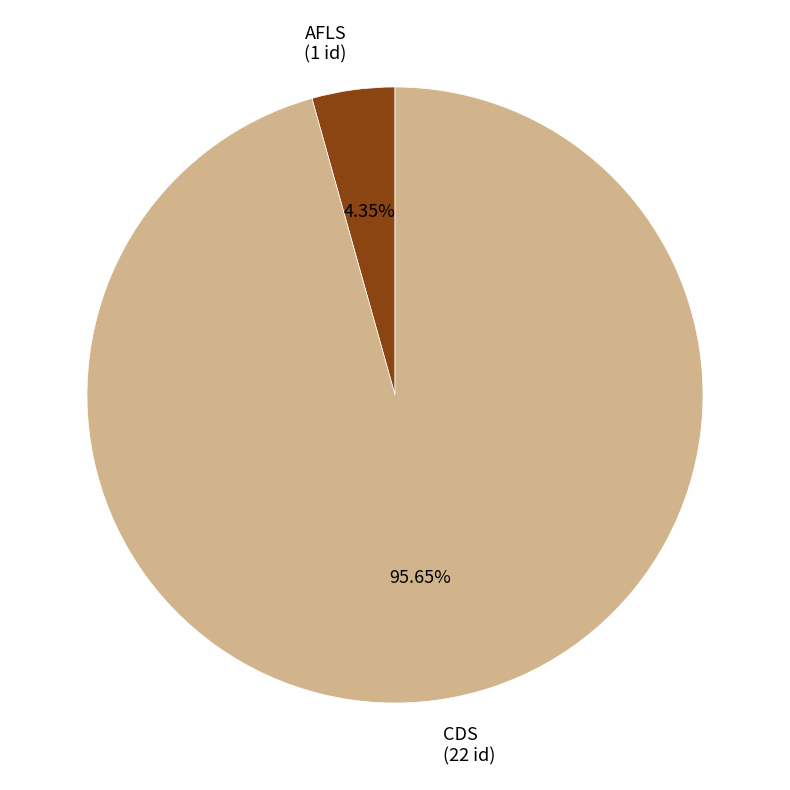

To the nearest percent, what portion does AFLS represent?

4%